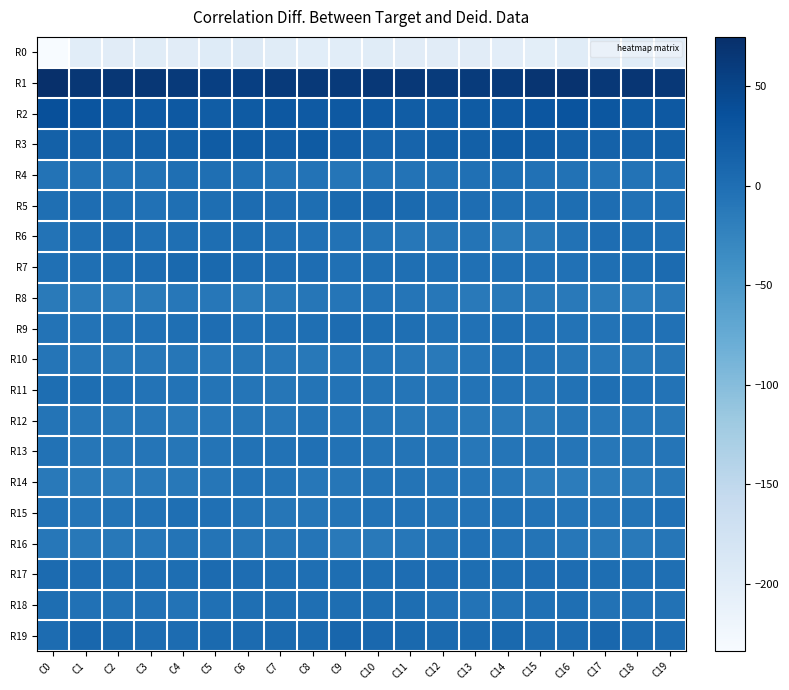

Which has a higher value, C8 or C2?

C2